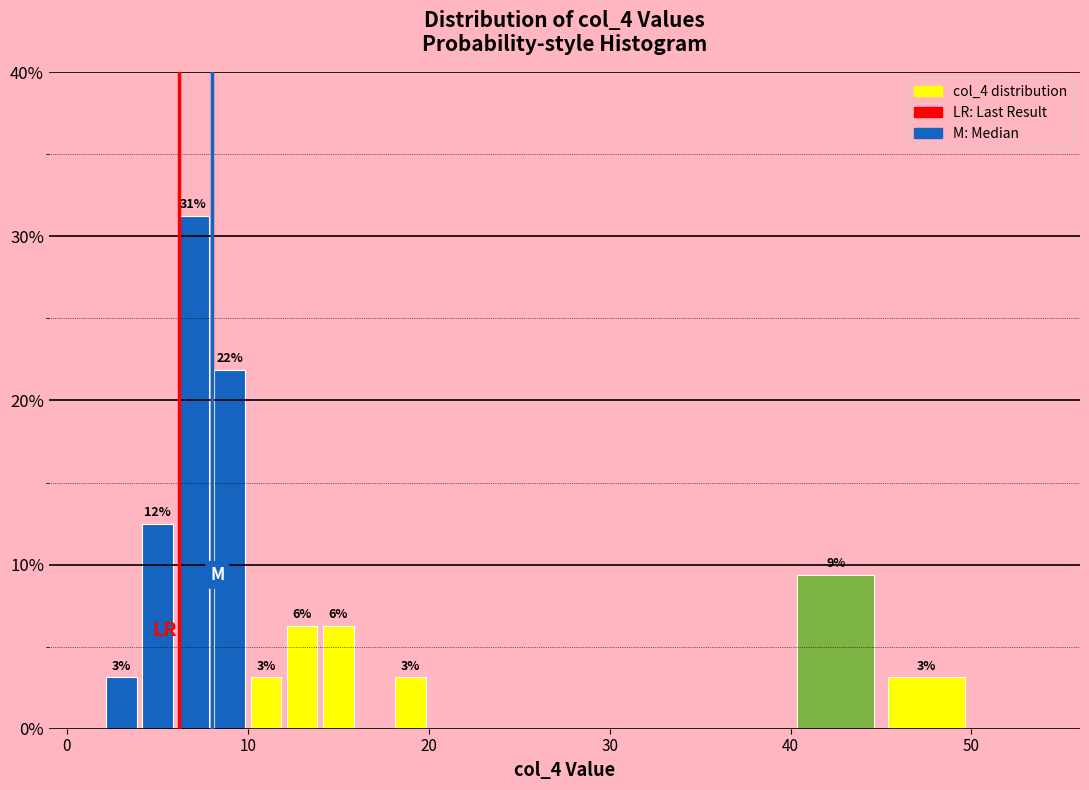

Around what value on the x-axis is the tallest bar? Give the approximate position of its centre, as read against the axis.

7